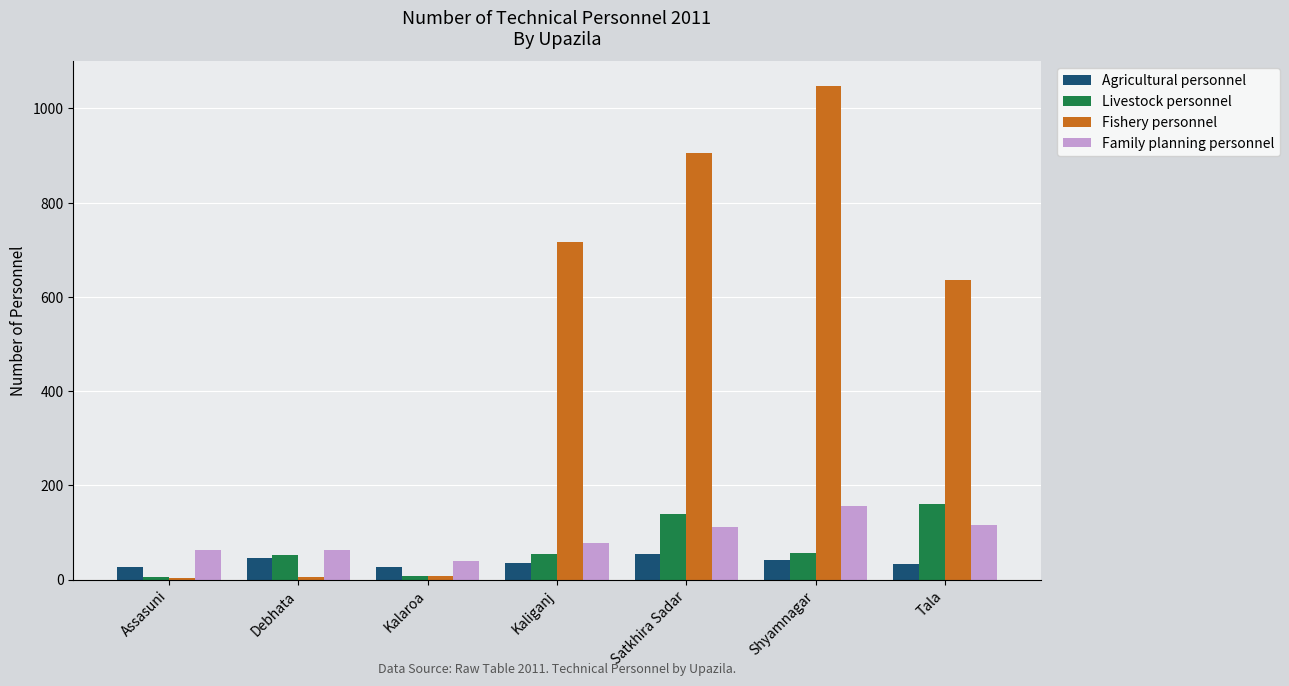

What is the highest value of the Family planning personnel series?

157